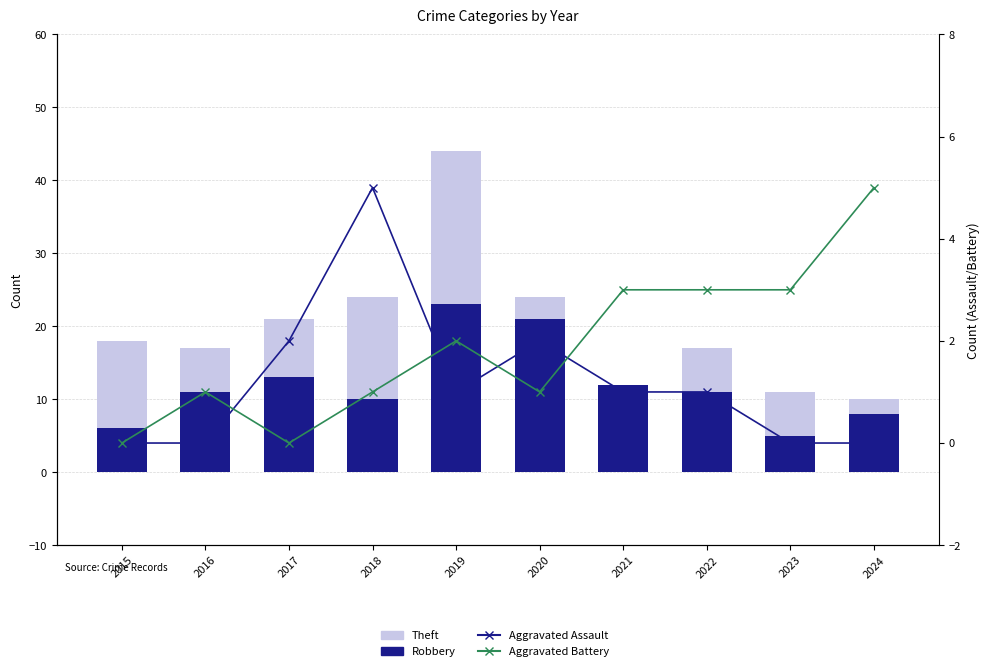

Reading left to right, list all the values displayed in this chart.

Theft: 2015=18	2016=17	2017=21	2018=24	2019=44	2020=24	2021=9	2022=17	2023=11	2024=10
Robbery: 2015=6	2016=11	2017=13	2018=10	2019=23	2020=21	2021=12	2022=11	2023=5	2024=8
Aggravated Assault: 2015=0	2016=0	2017=2	2018=5	2019=1	2020=2	2021=1	2022=1	2023=0	2024=0
Aggravated Battery: 2015=0	2016=1	2017=0	2018=1	2019=2	2020=1	2021=3	2022=3	2023=3	2024=5